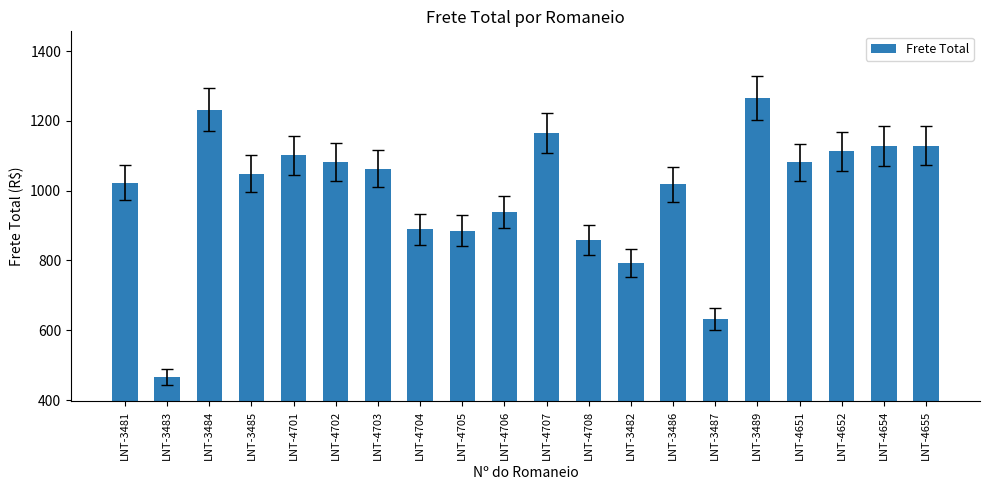

Which has a higher value, LNT-3485 or LNT-3489?

LNT-3489